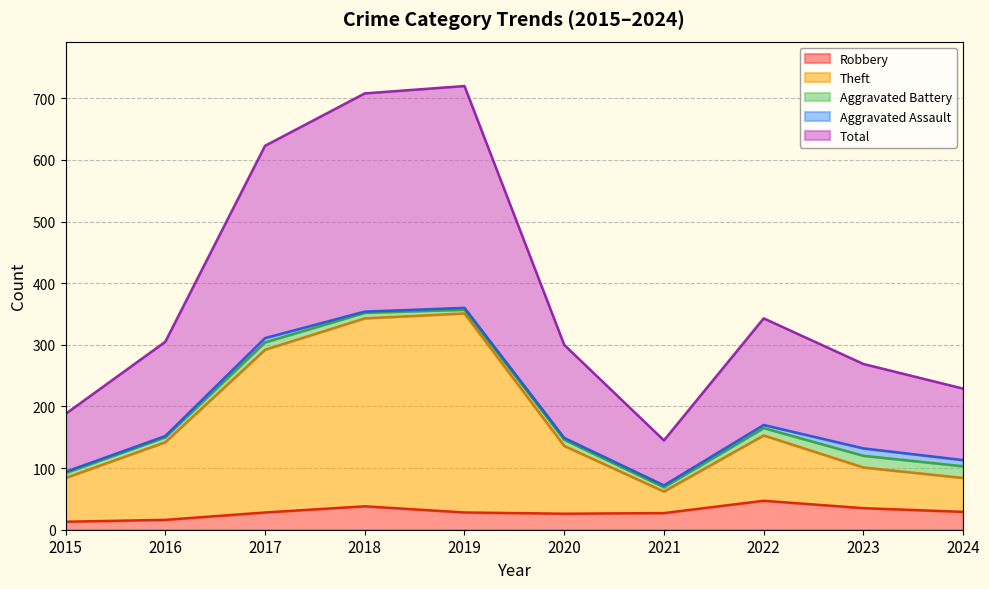

What is the value of the Theft point at the 2nd from the left?

142